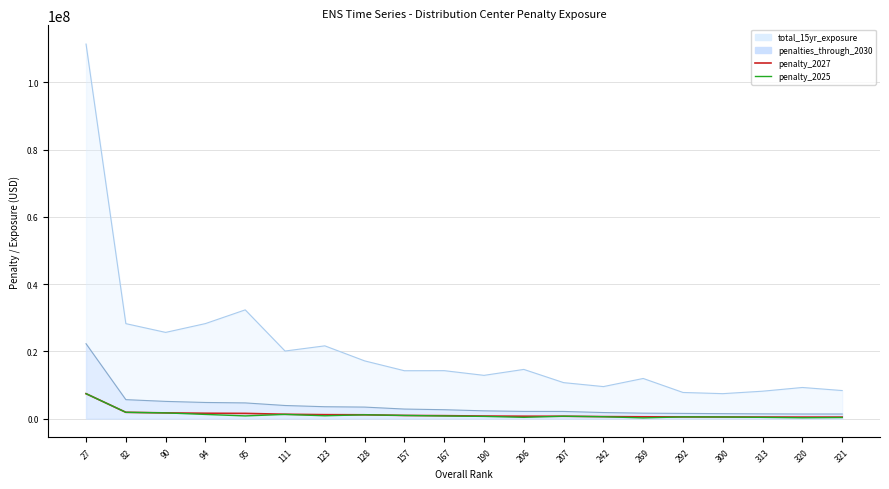

What value does the penalty_2027 series have at 123, to the nearest 10?

1181370